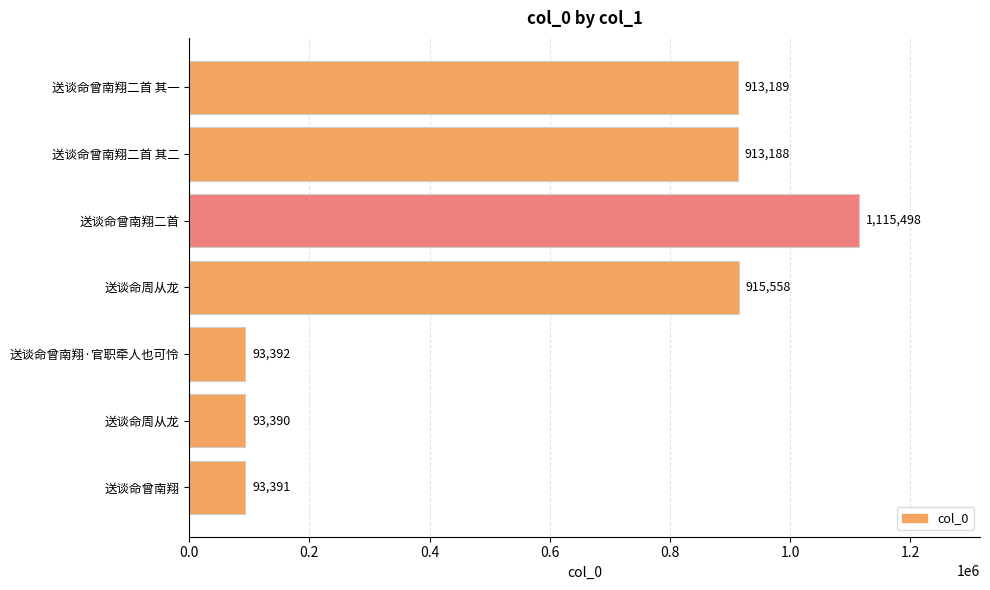

How many data points does each series have?

7